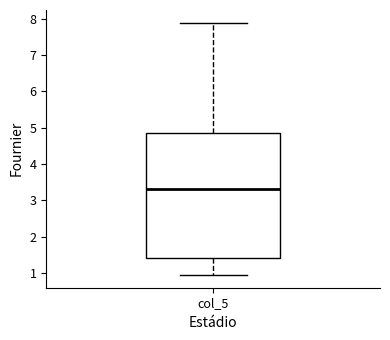

Transcribe this box plot: give where the median line is, the range the box spans, and where the two whiskers end, as read against the y-axis. The values are not printed on the chart, so give them approximately, as read against the axis.

median 3.3, box 1.4 to 4.9, whiskers 0.9 to 7.9